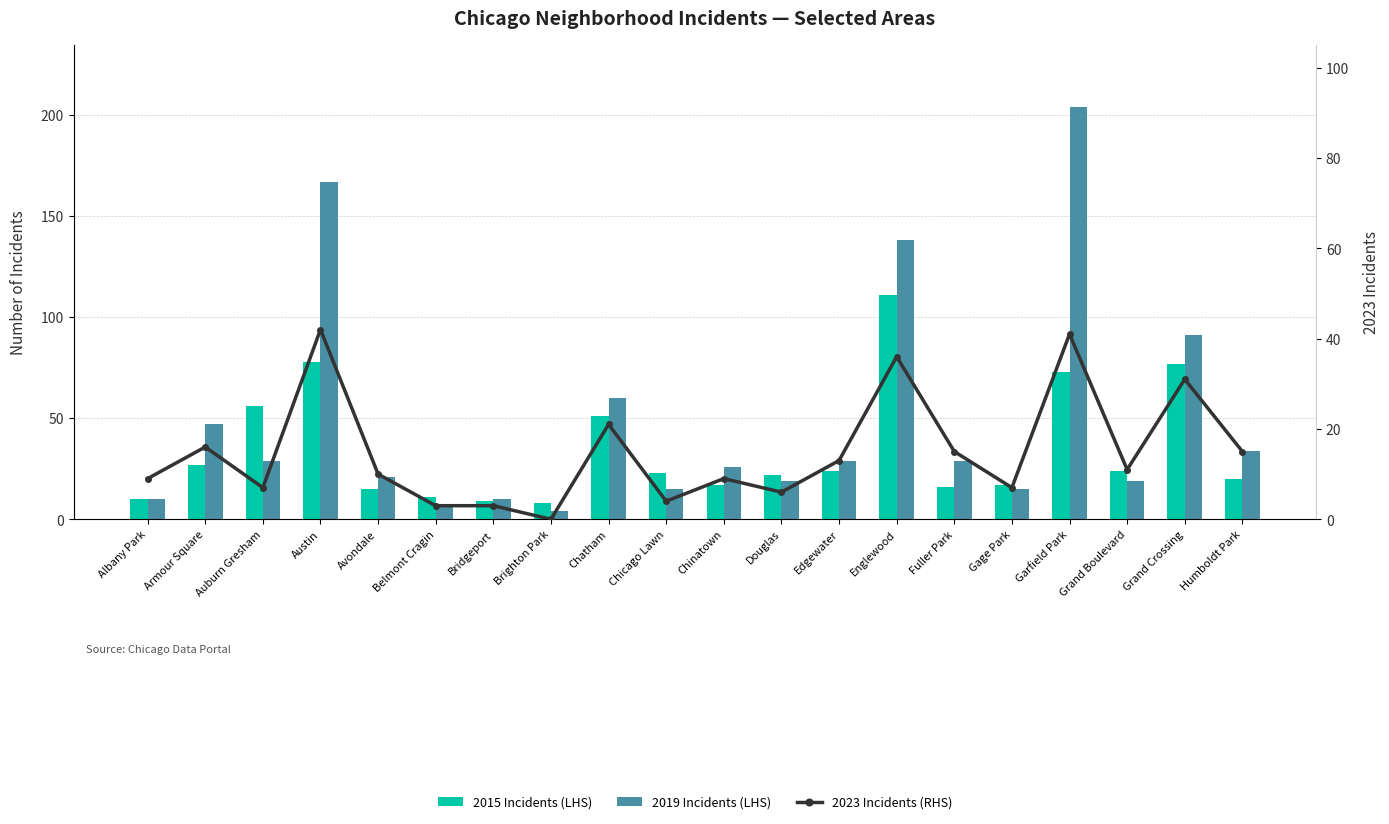

Reading left to right, list all the values displayed in this chart.

2015 Incidents (LHS): Albany Park=10	Armour Square=27	Auburn Gresham=56	Austin=78	Avondale=15	Belmont Cragin=11	Bridgeport=9	Brighton Park=8	Chatham=51	Chicago Lawn=23	Chinatown=17	Douglas=22	Edgewater=24	Englewood=111	Fuller Park=16	Gage Park=17	Garfield Park=73	Grand Boulevard=24	Grand Crossing=77	Humboldt Park=20
2019 Incidents (LHS): Albany Park=10	Armour Square=47	Auburn Gresham=29	Austin=167	Avondale=21	Belmont Cragin=7	Bridgeport=10	Brighton Park=4	Chatham=60	Chicago Lawn=15	Chinatown=26	Douglas=19	Edgewater=29	Englewood=138	Fuller Park=29	Gage Park=15	Garfield Park=204	Grand Boulevard=19	Grand Crossing=91	Humboldt Park=34
2023 Incidents (RHS): Albany Park=9	Armour Square=16	Auburn Gresham=7	Austin=42	Avondale=10	Belmont Cragin=3	Bridgeport=3	Brighton Park=0	Chatham=21	Chicago Lawn=4	Chinatown=9	Douglas=6	Edgewater=13	Englewood=36	Fuller Park=15	Gage Park=7	Garfield Park=41	Grand Boulevard=11	Grand Crossing=31	Humboldt Park=15